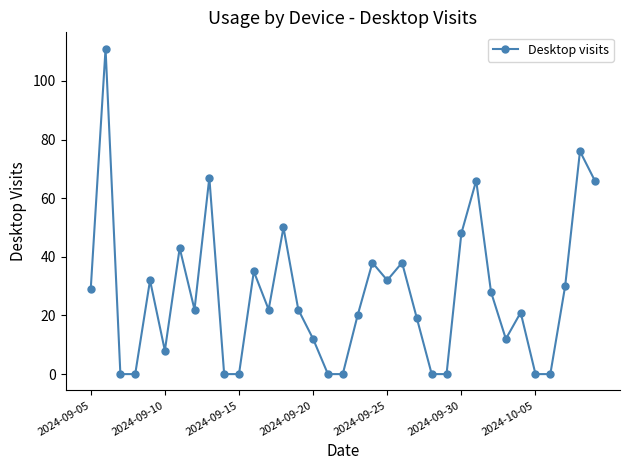

How many lines are shown in the chart?

1